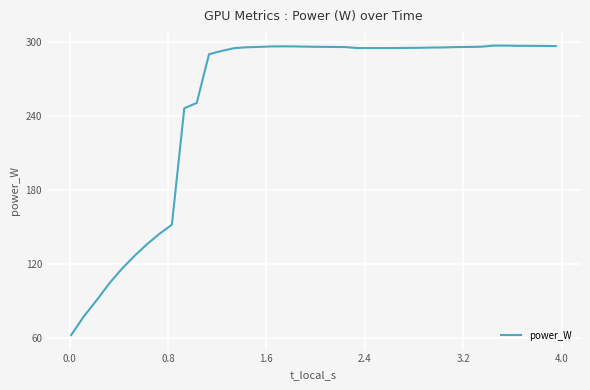

What is the difference between the maximum and minimum values?

235.2